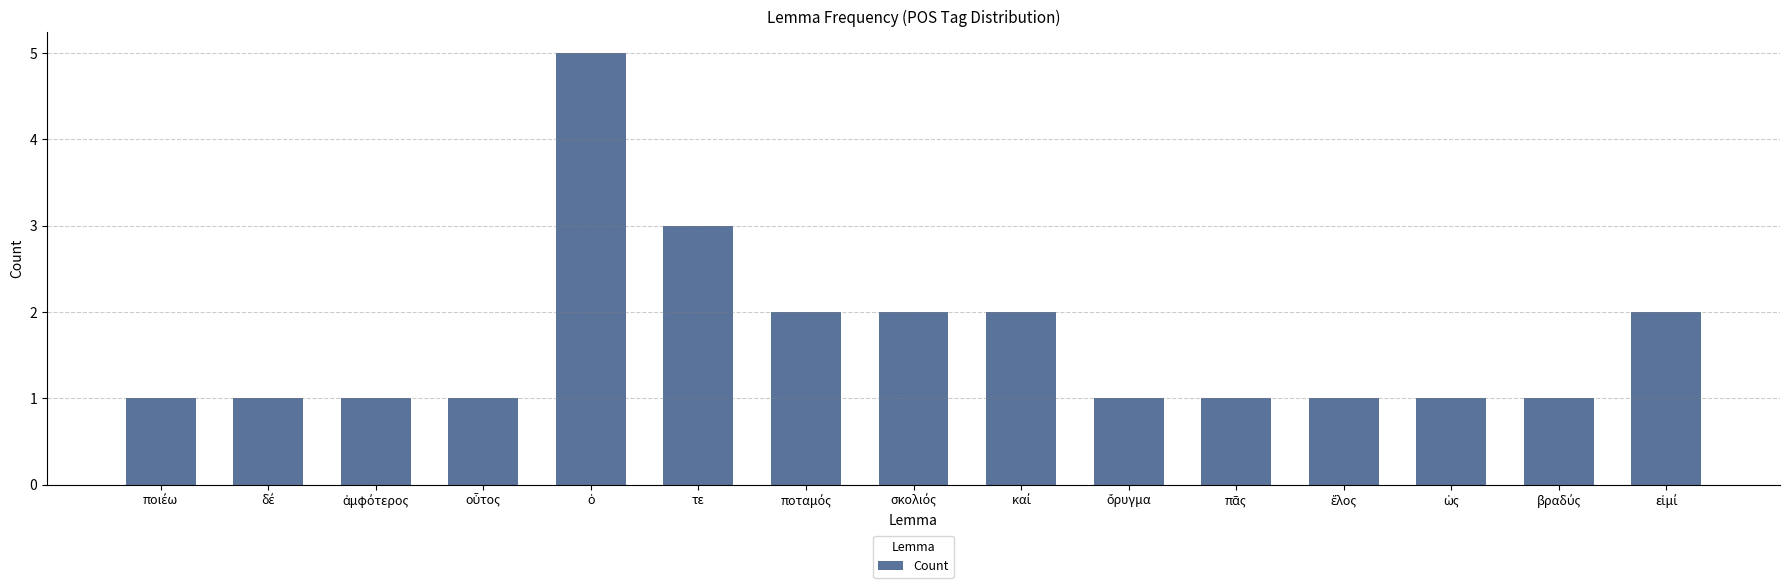

What is the difference between the maximum and minimum values?

4